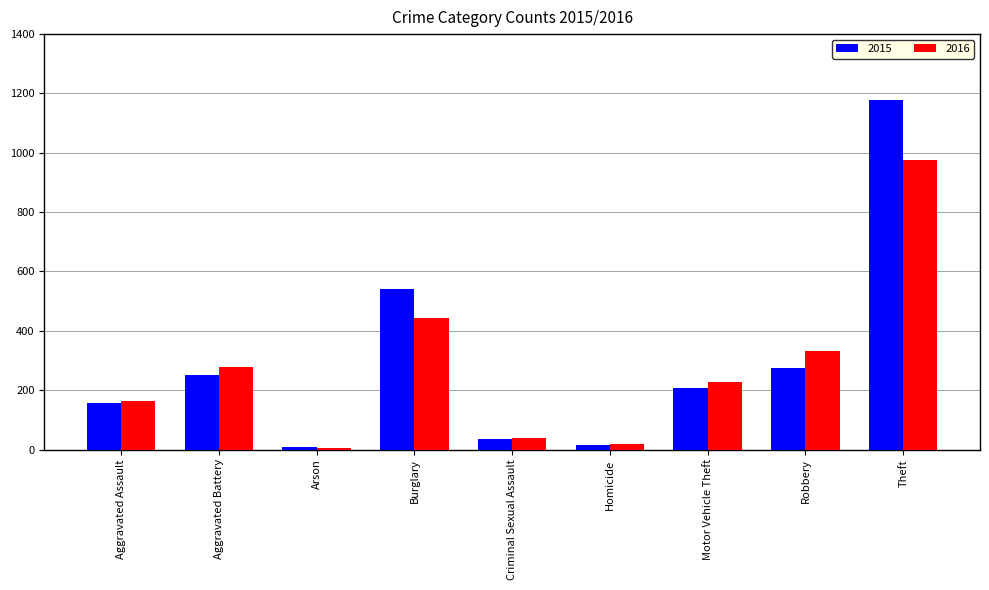

What is the minimum value shown in the chart?

6